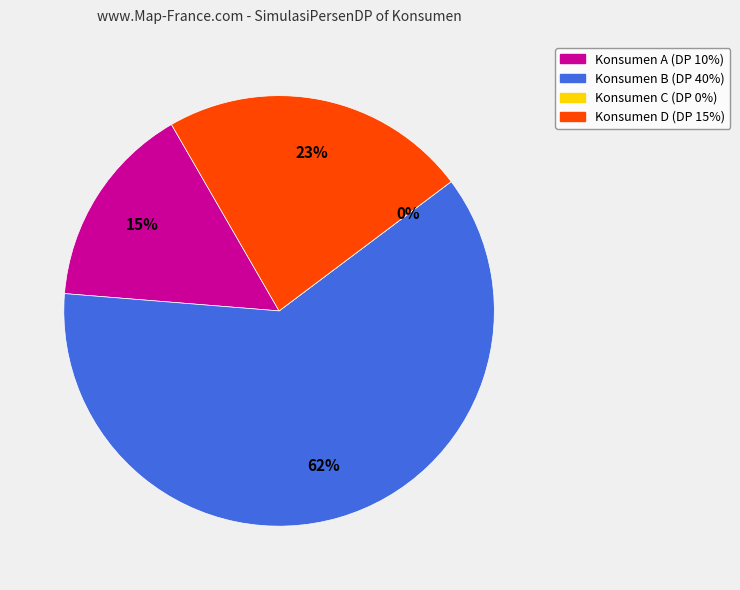

What is the change in value from A to C?

-10